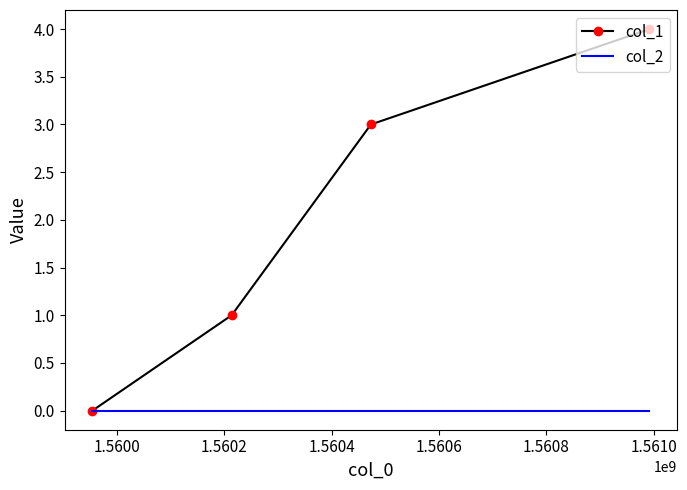

Which series has the largest total across all categories?

col_1